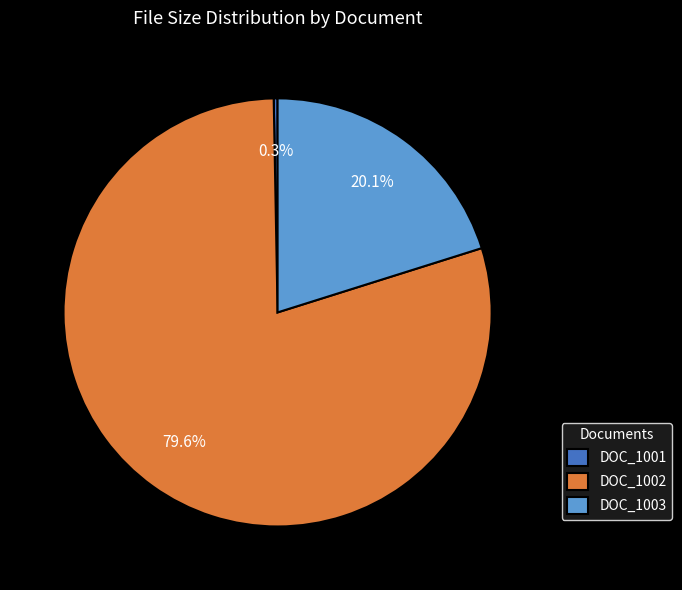

Which has a higher value, DOC_1002 or DOC_1003?

DOC_1002